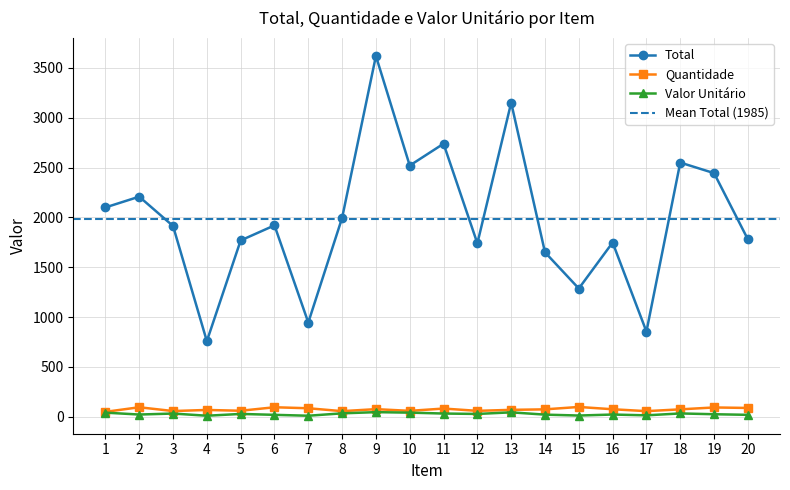

What value does the Valor Unitário series have at 16, to the nearest 5?

25